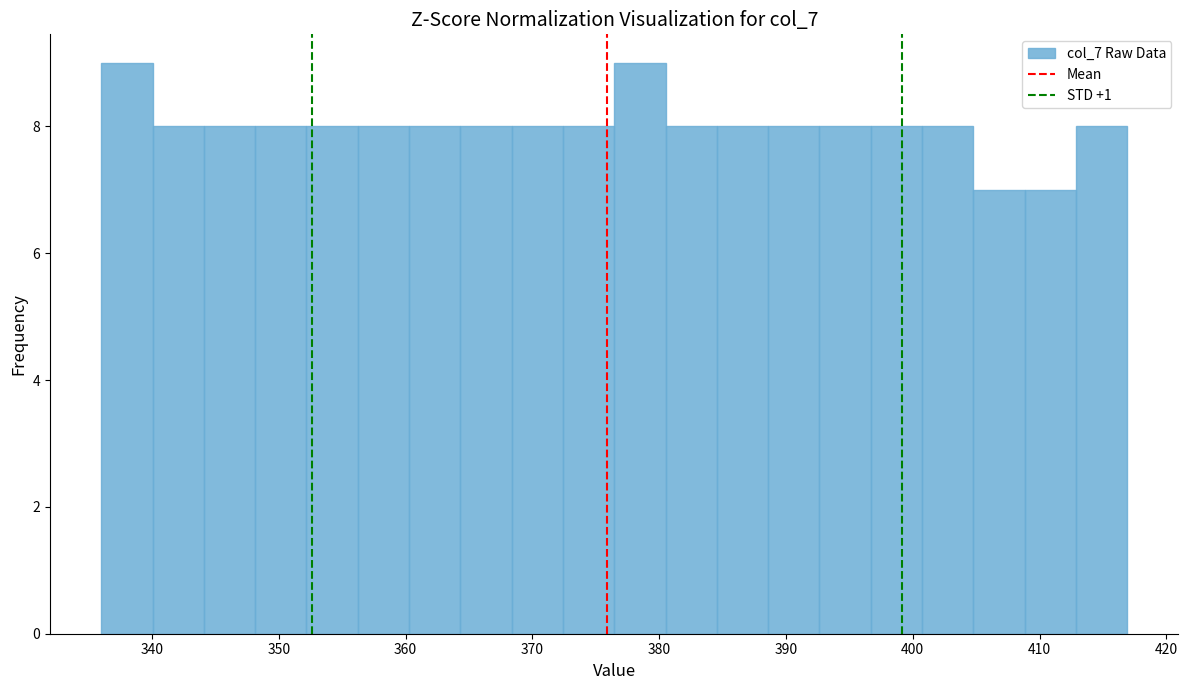

How tall is the bar that spans 360 to 364 on the x-axis? Neither the bar edges nor the heights are printed on the chart, so give them approximately, as read against the axes.

8